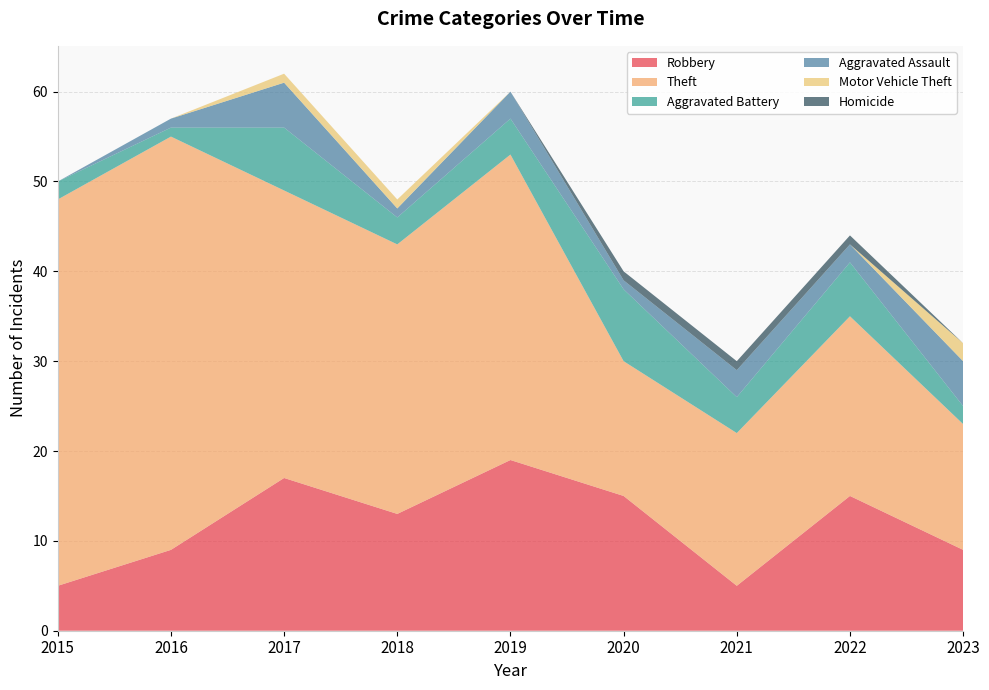

Reading left to right, transcribe all the data shown in this chart.

Robbery: 2015=5	2016=9	2017=17	2018=13	2019=19	2020=15	2021=5	2022=15	2023=9
Theft: 2015=43	2016=46	2017=32	2018=30	2019=34	2020=15	2021=17	2022=20	2023=14
Aggravated Battery: 2015=2	2016=1	2017=7	2018=3	2019=4	2020=8	2021=4	2022=6	2023=2
Aggravated Assault: 2015=0	2016=1	2017=5	2018=1	2019=3	2020=1	2021=3	2022=2	2023=5
Motor Vehicle Theft: 2015=0	2016=0	2017=1	2018=1	2019=0	2020=0	2021=0	2022=0	2023=2
Homicide: 2015=0	2016=0	2017=0	2018=0	2019=0	2020=1	2021=1	2022=1	2023=0